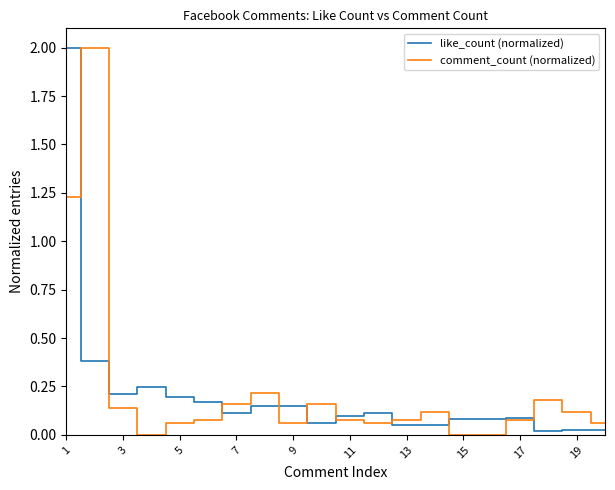

What is the greatest value displayed?

2.0